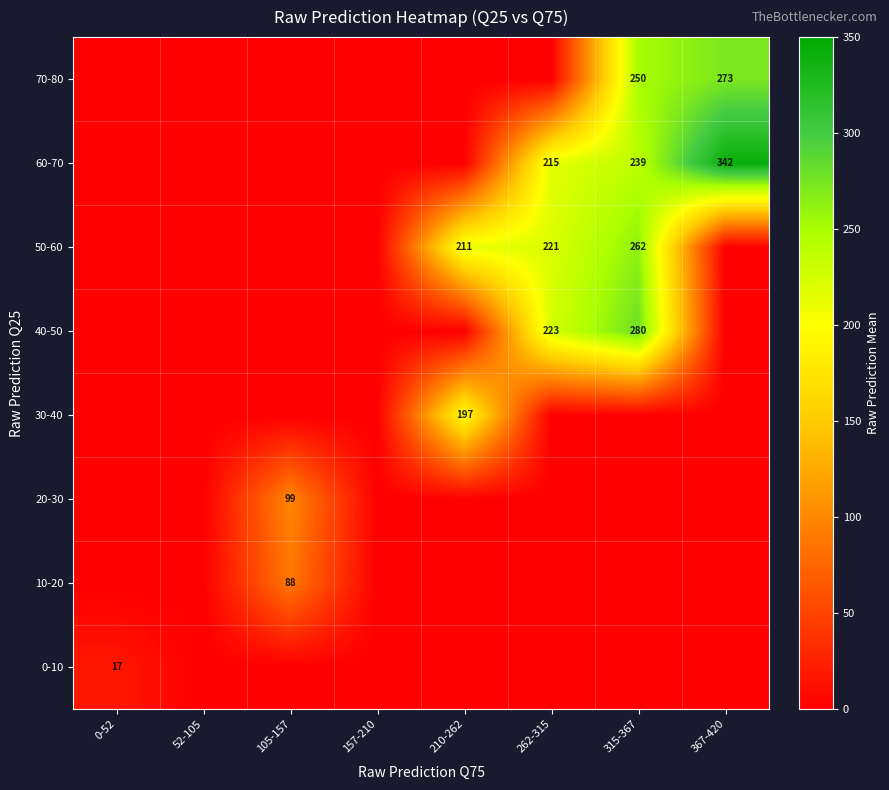

True or false: 50-60 has a value of 221 at 262-315.

True